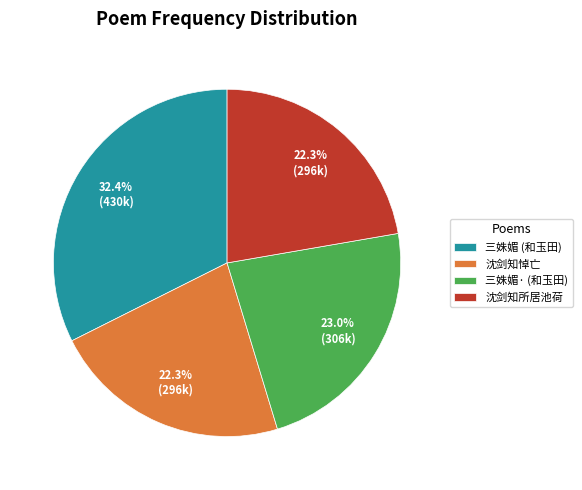

Between 沈剑知悼亡 and 三姝媚· (和玉田), which is larger?

三姝媚· (和玉田)